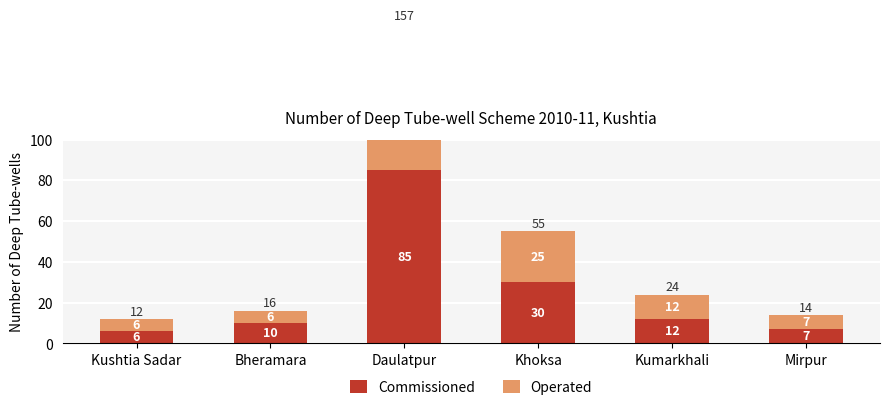

Read the Operated value at Kushtia Sadar.

6